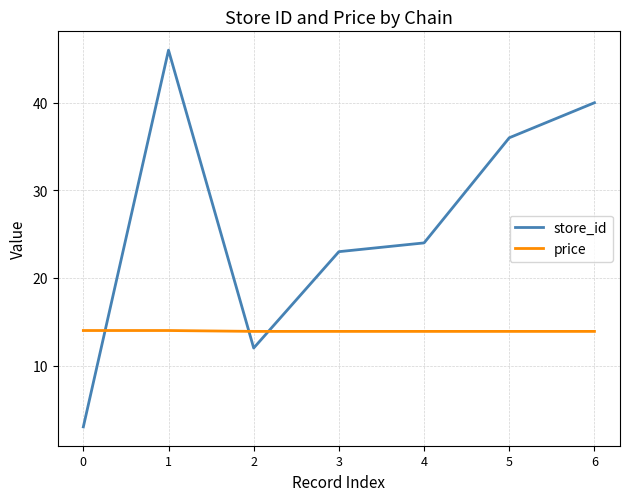

Does the chart display data point markers on the line(s)?

No